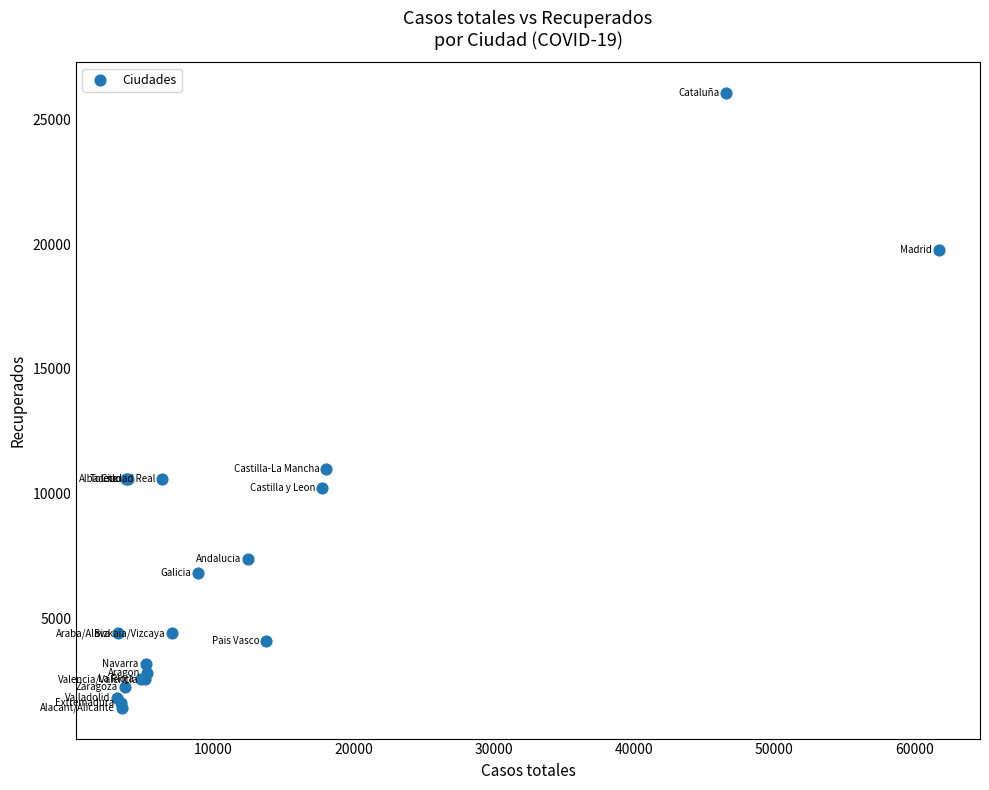

What Y value in the scatter plot is closest to 13741?

11016